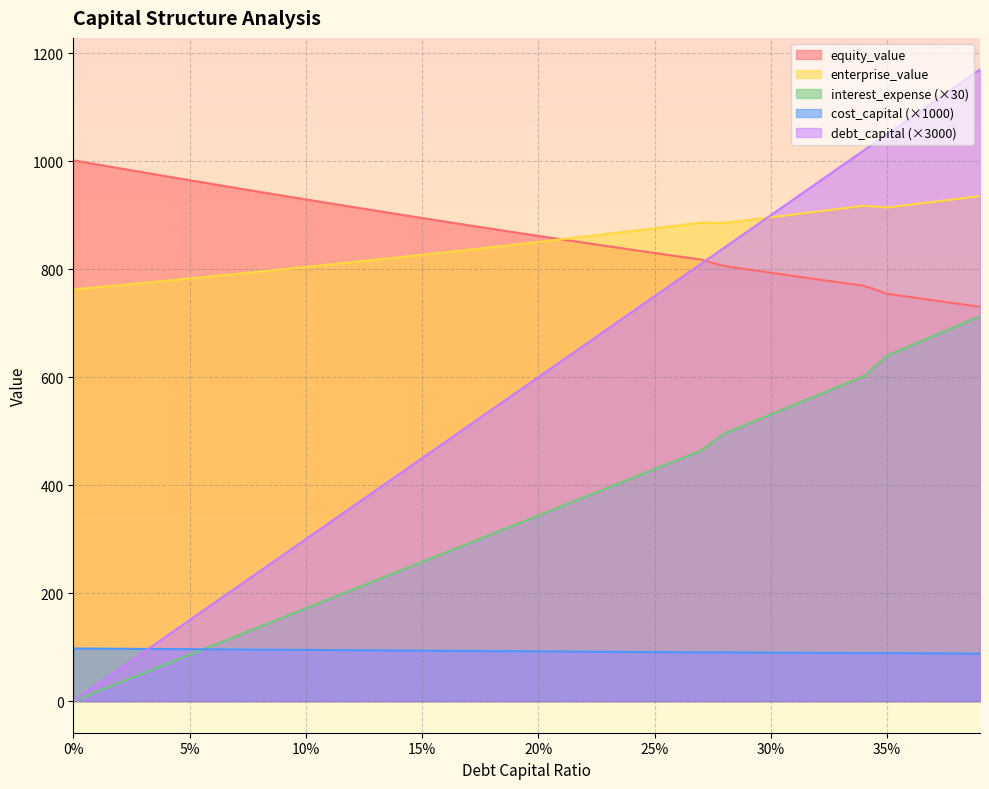

What is the difference between the second highest and second lowest values in the equity_value series?

257.9